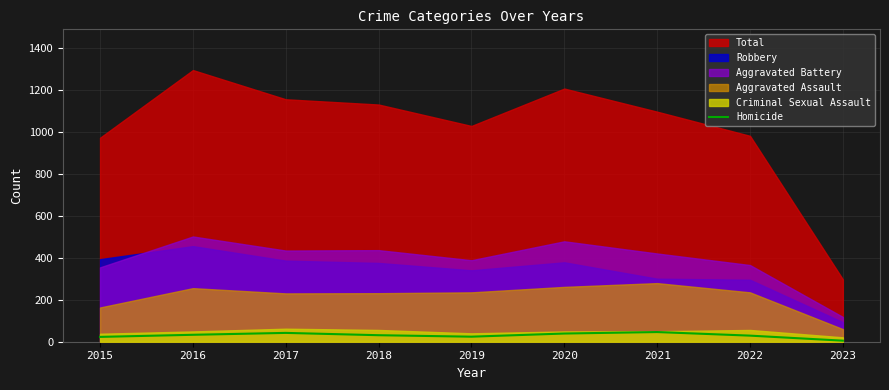

The Homicide series shows 39 at 2020. True or false?

True